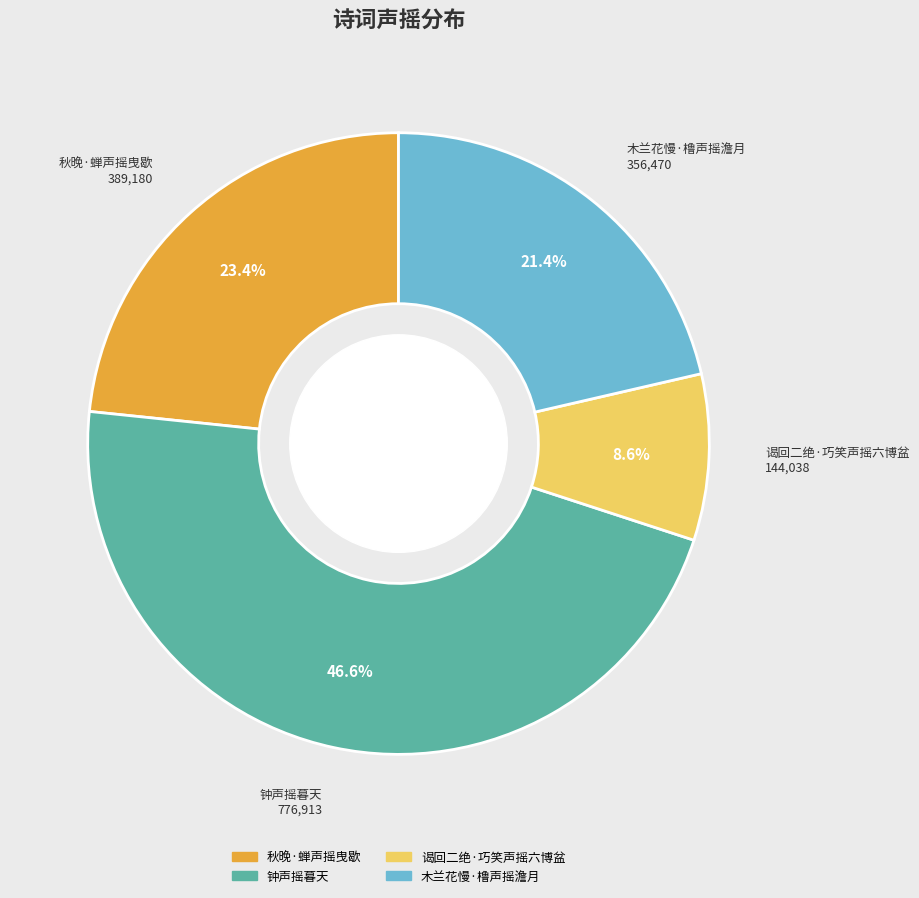

Rank the categories by value from highest to lowest.

钟声摇暮天, 秋晚·蝉声摇曳歇, 木兰花慢·橹声摇澹月, 谒回二绝·巧笑声摇六博盆